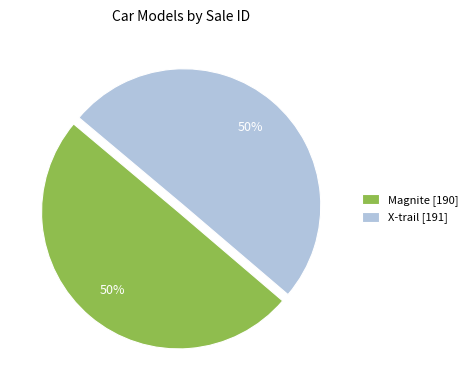

Do X-trail [191] and Magnite [190] together represent more than half of the pie?

Yes